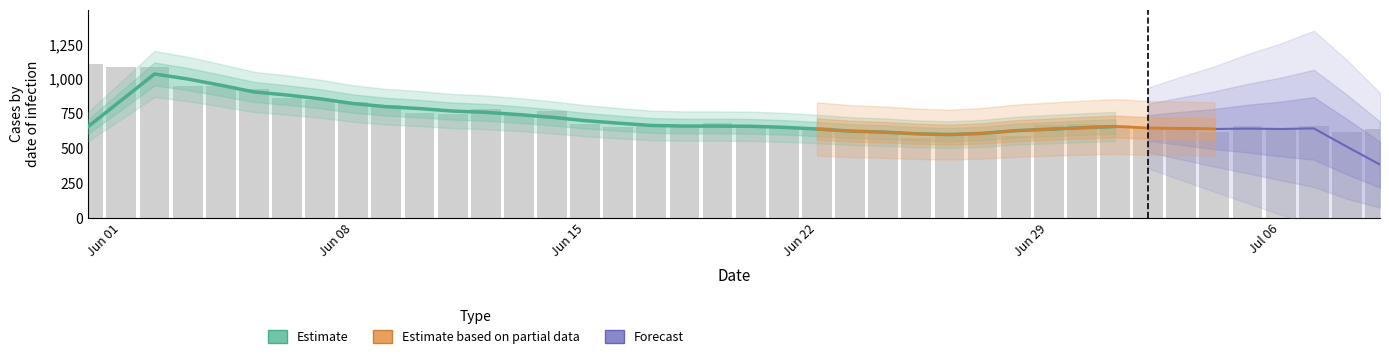

Does the chart contain stacked bars?

No